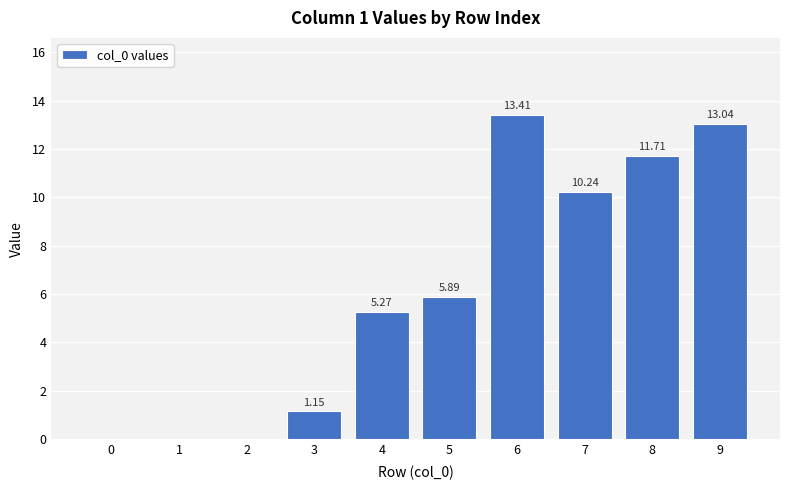

What is the sum of all values?

60.7